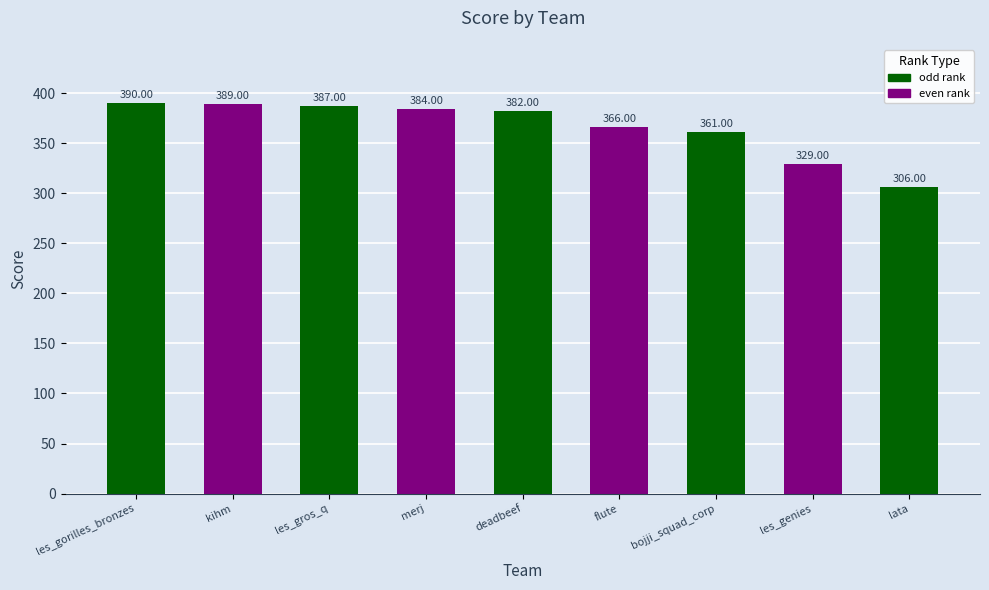

What is the sum of all values?

3294